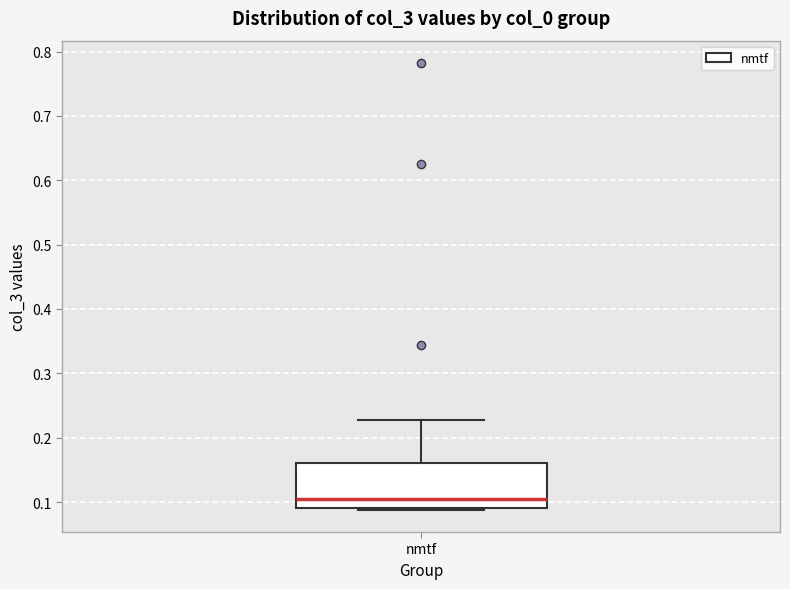

Where is the lower edge of the box for nmtf on the y-axis? The values are not printed on the chart, so give them approximately, as read against the axis.

0.09